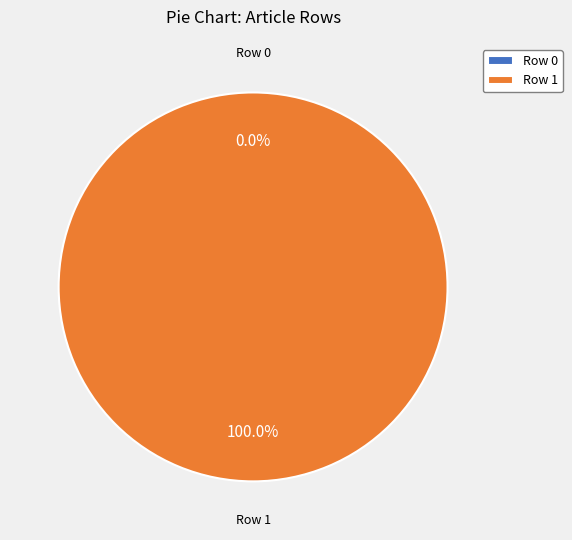

What percentage is the Row 1 slice, to the nearest percent?

100%